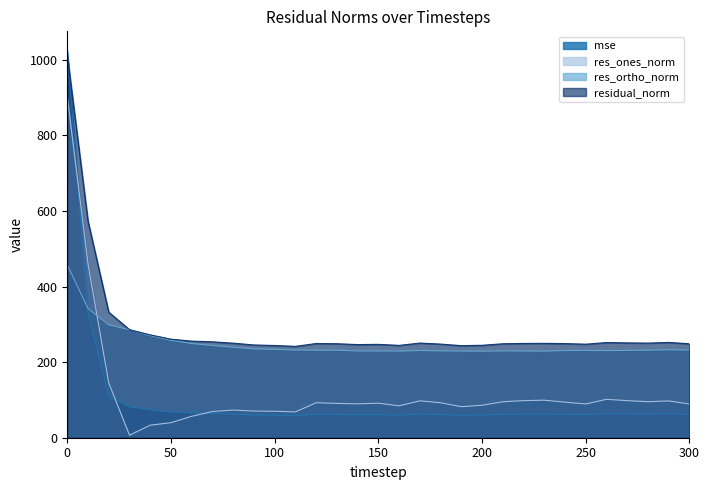

What is the value of the residual_norm point at the 11th from the left?

244.1